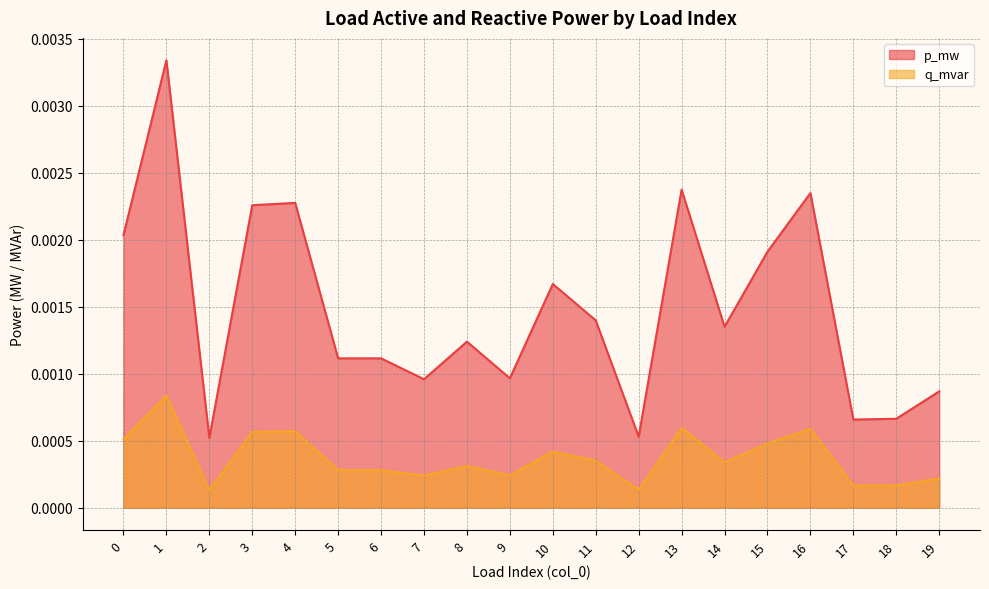

Which series has the largest total across all categories?

p_mw